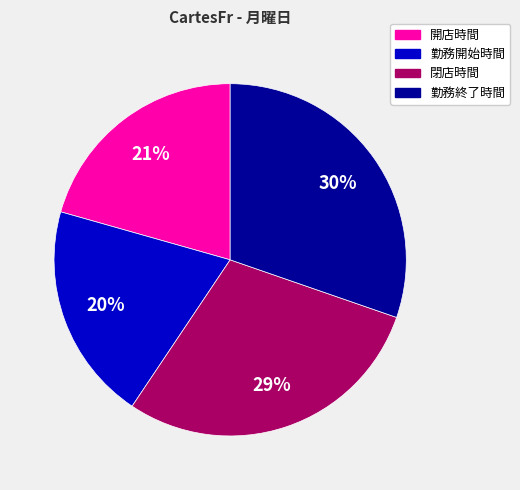

Is there a majority slice in this chart?

No